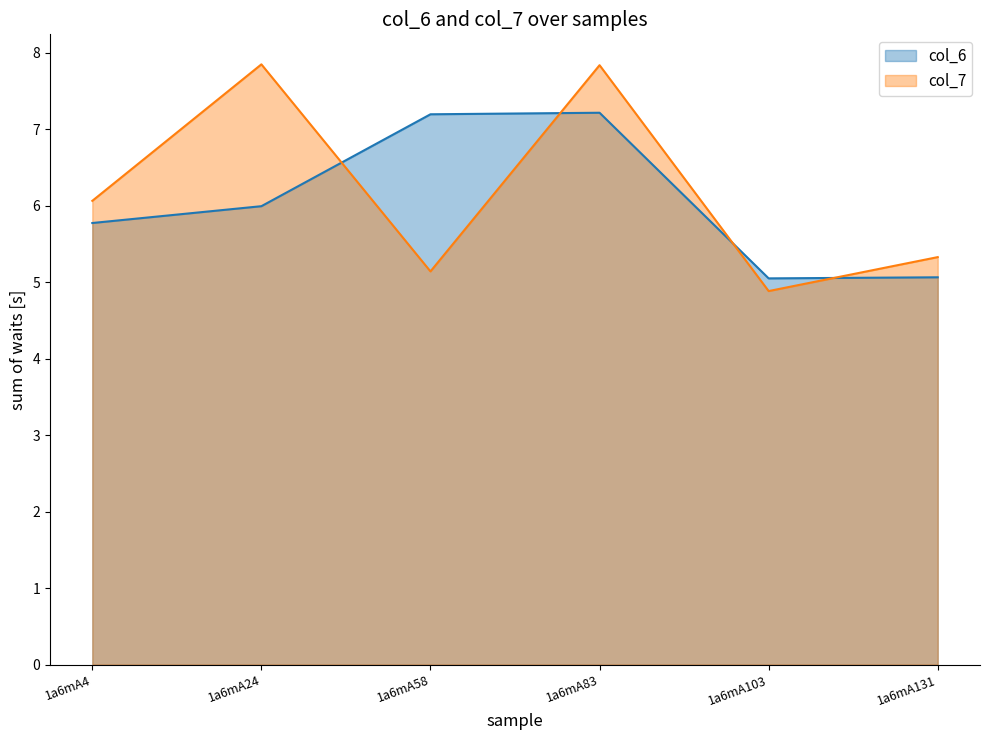

Between which two adjacent categories do col_6 and col_7 first intersect?

1a6mA24 and 1a6mA58